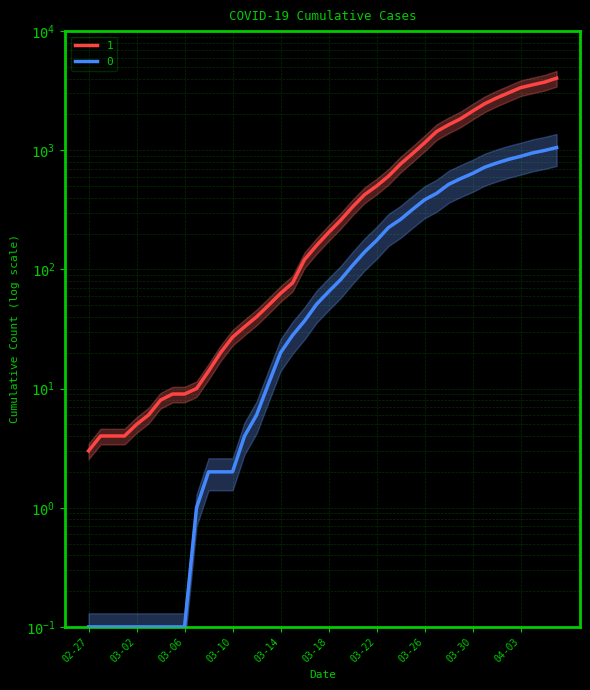

What value does the 1 series have at 2020-04-01?

2747.0